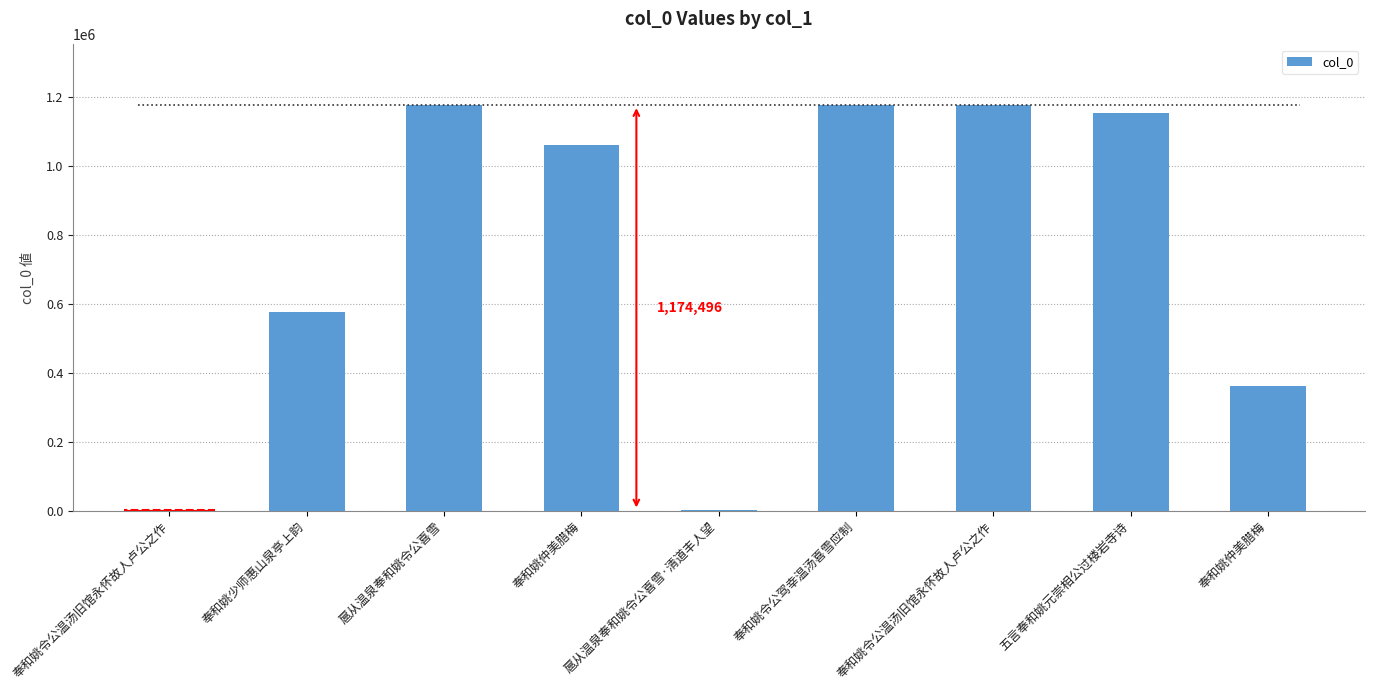

Which category has the lowest value across all series?

奉和姚令公温汤旧馆永怀故人卢公之作